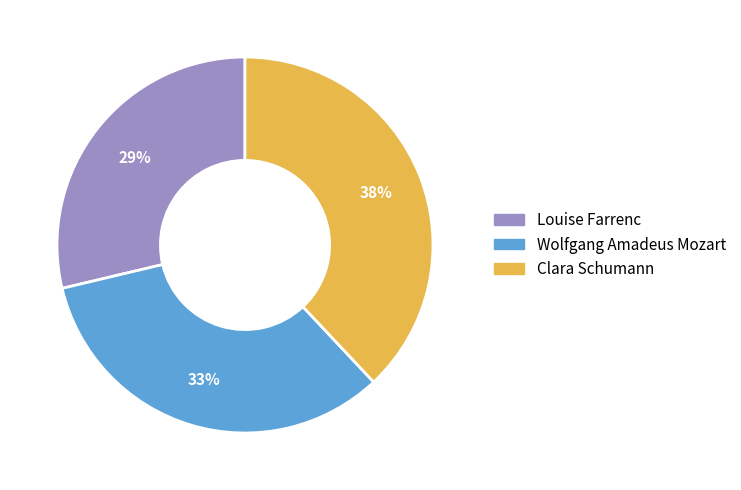

How many segments does this pie chart have?

3